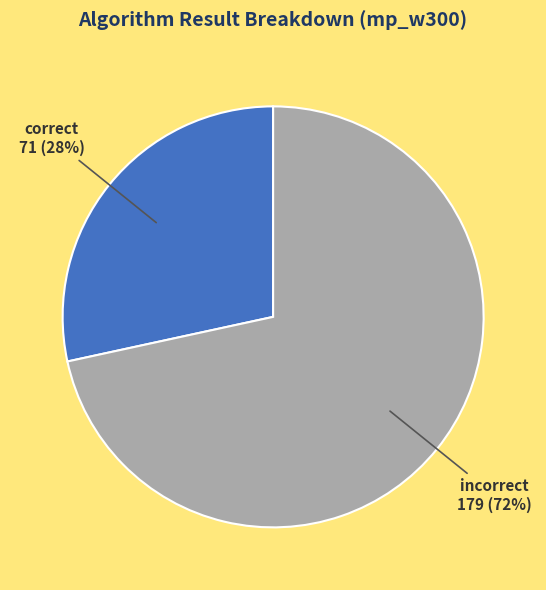

Is there any slice that represents more than half of the pie?

Yes